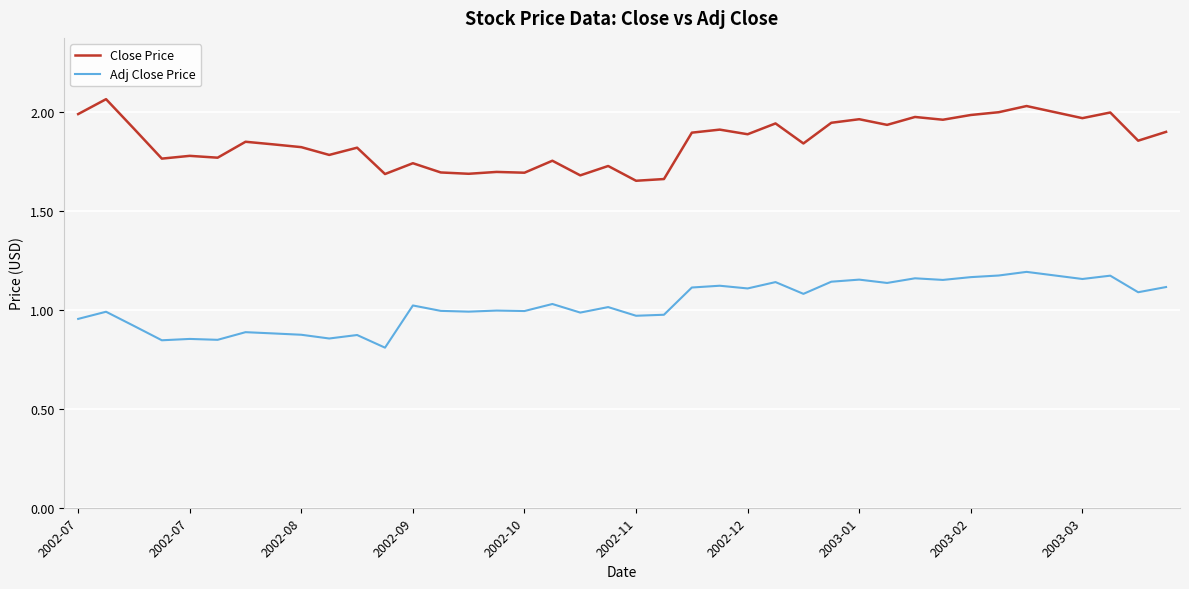

In Close Price, how many points are higher than both neighbors (excluding endpoints)?

14